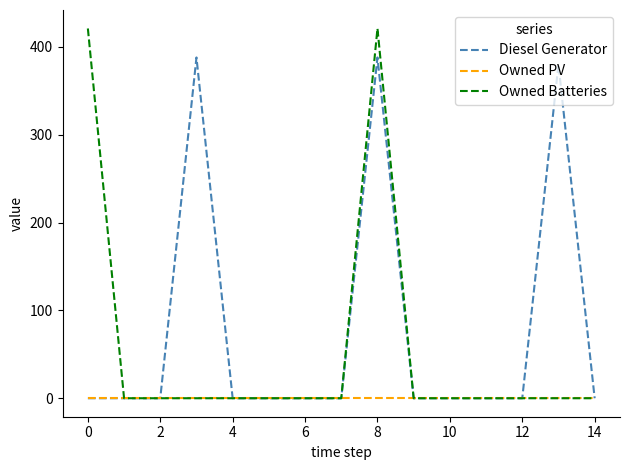

What are all the series names shown in the legend?

Diesel Generator, Owned PV, Owned Batteries